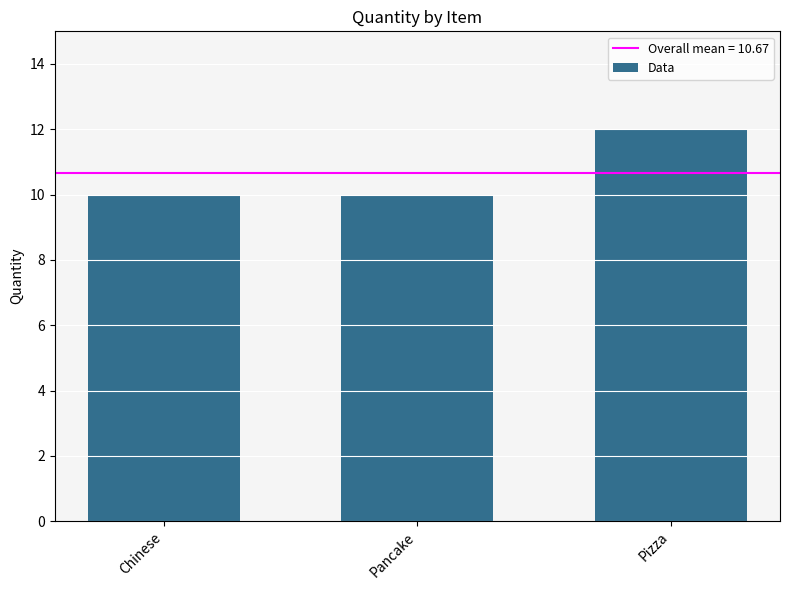

What position from the right is Chinese?

3